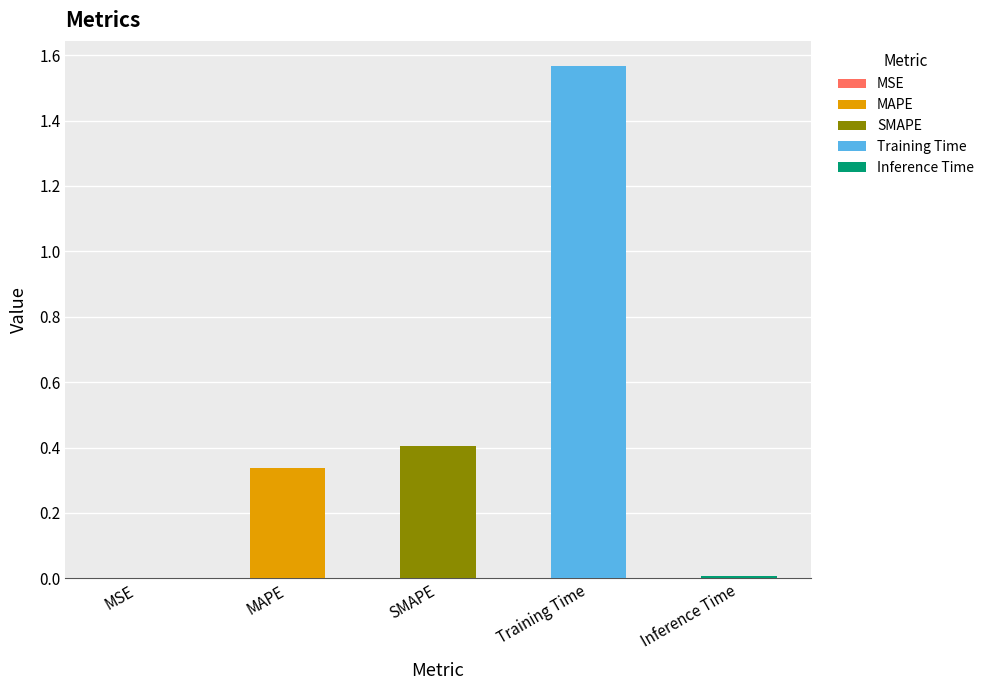

List the labels in order of value, largest first.

Training Time, SMAPE, MAPE, Inference Time, MSE